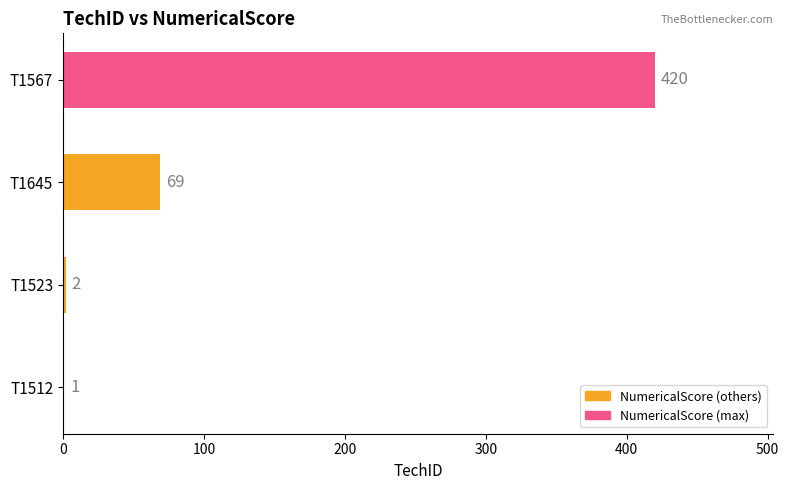

Read the value at T1645, to the nearest 50.

50